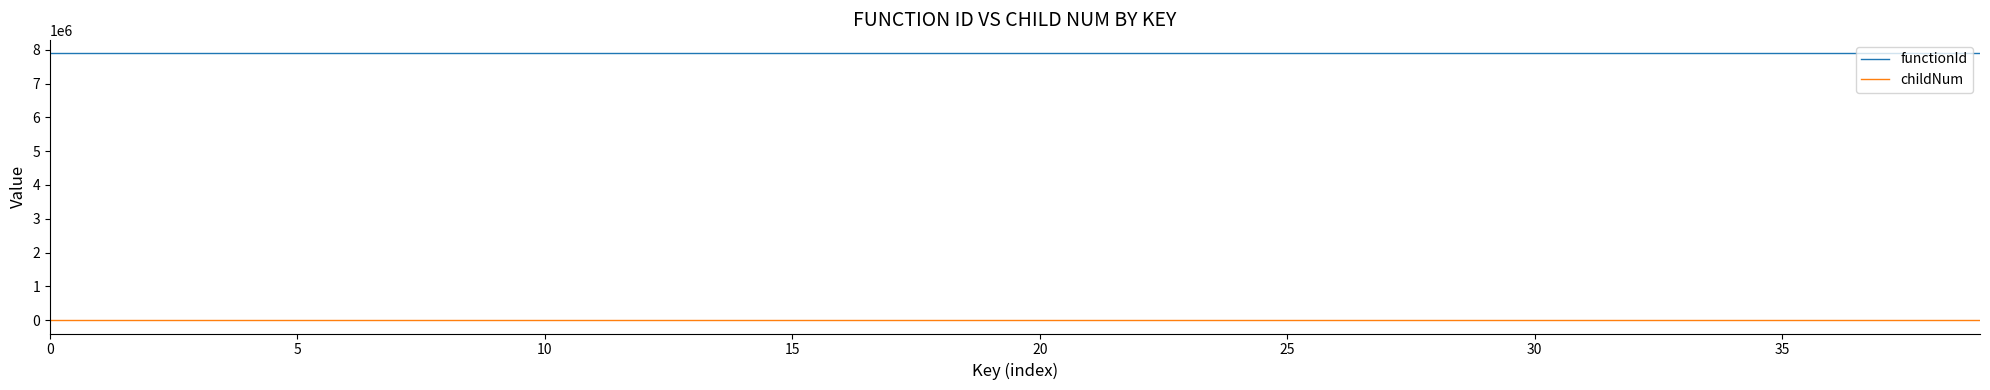

At how many categories does at least one series exceed 5980869?

40